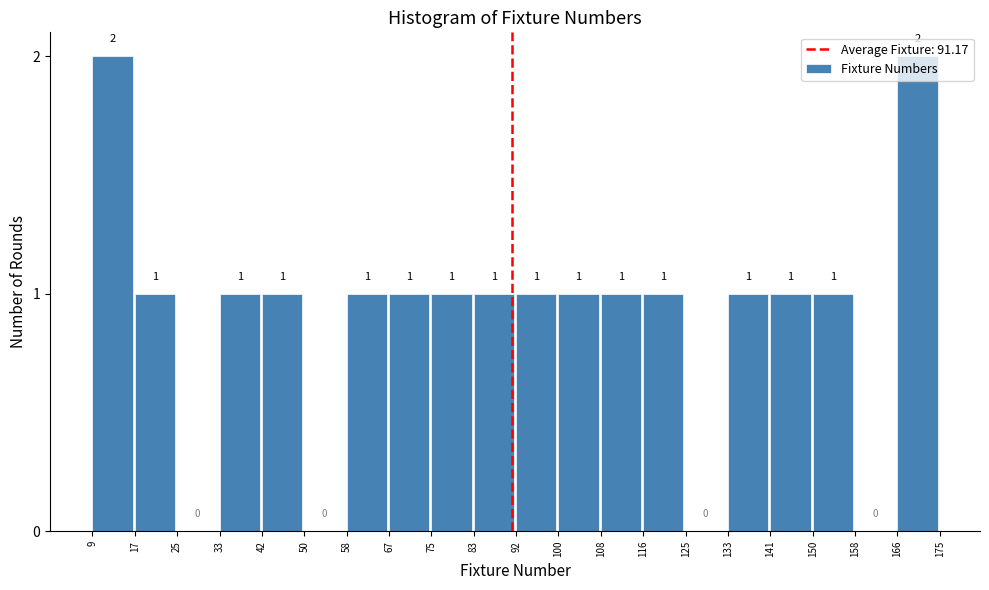

What is the height of the bar covering 92 to 100 on the x-axis?

1